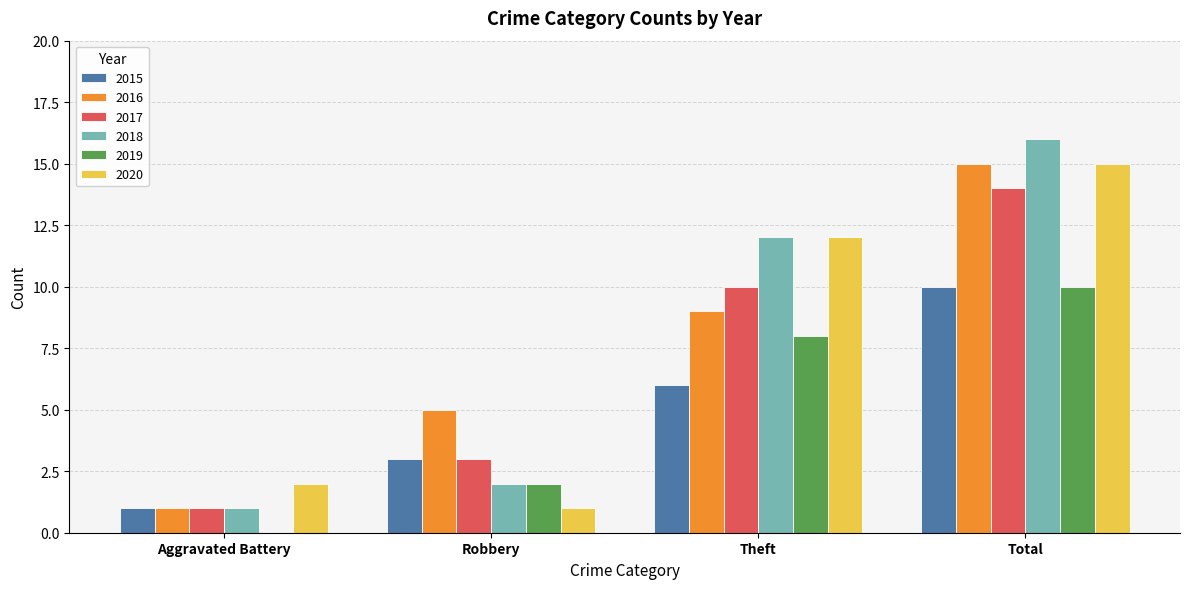

Is the value of 2017 at Total greater than the value of 2018 at Total?

No